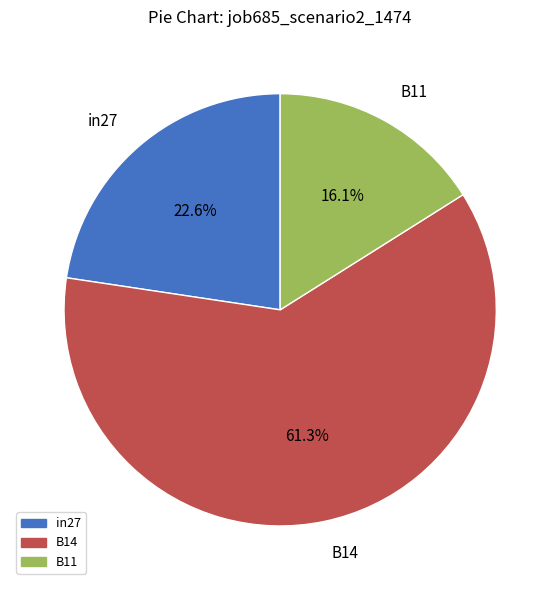

How many segments does this pie chart have?

3